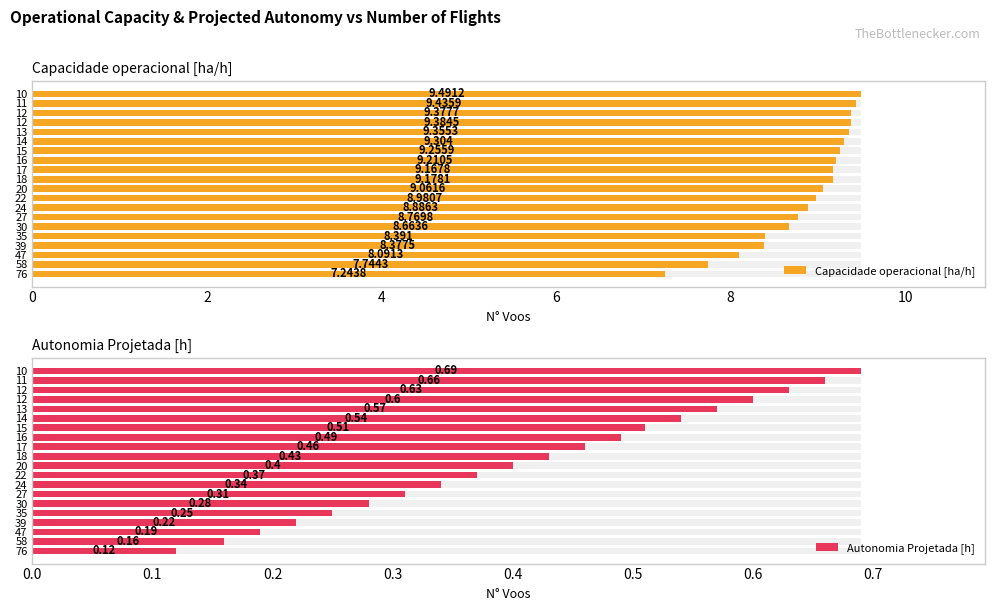

Rank the series by their average value, from lowest to highest.

Autonomia Projetada [h], Capacidade operacional [ha/h]